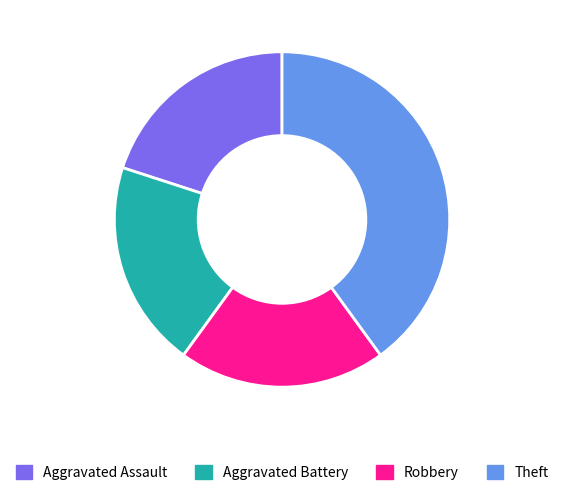

Is there a majority slice in this chart?

No